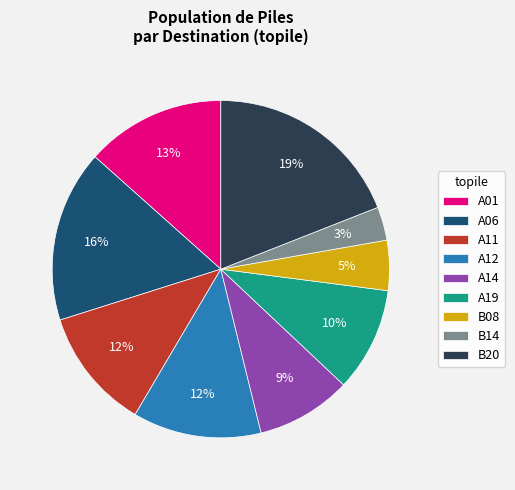

To the nearest percent, what portion does B20 represent?

19%